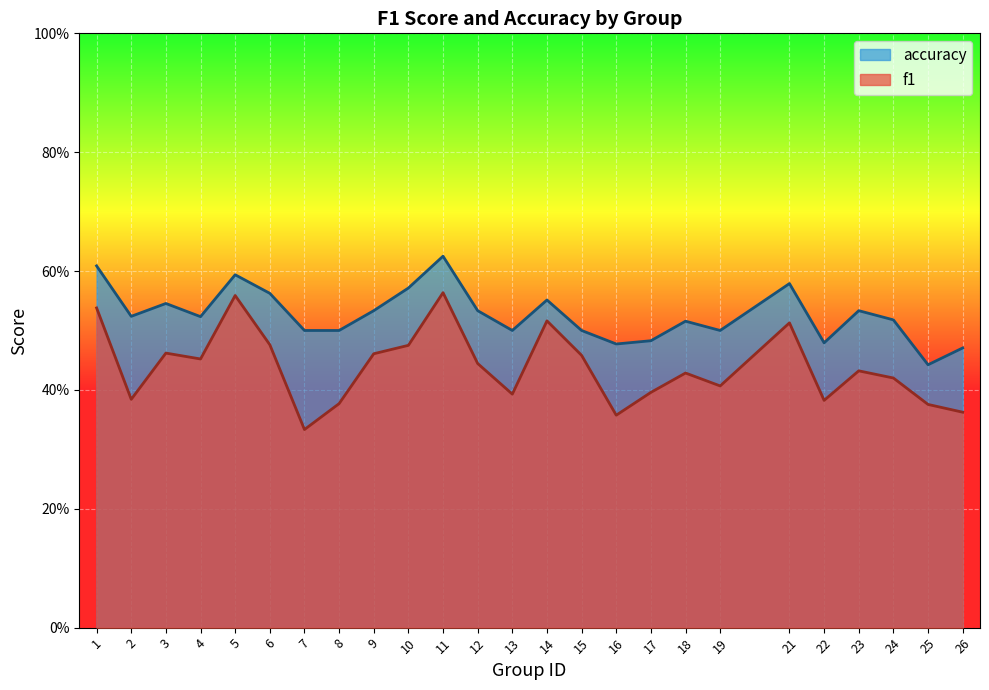

What is the sum of all accuracy values?

13.2